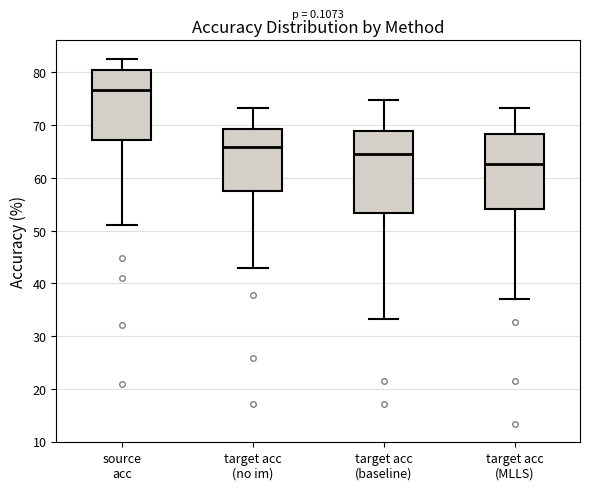

Reading left to right, read every box against the y-axis: the position of its median line, the range the box covers, and the ends of its whiskers. The values are not printed on the chart, so give them approximately, as read against the axis.

source acc: median 77, box 67 to 81, whiskers 51 to 83
target acc (no im): median 66, box 58 to 69, whiskers 43 to 73
target acc (baseline): median 64, box 53 to 69, whiskers 33 to 75
target acc (MLLS): median 63, box 54 to 68, whiskers 37 to 73